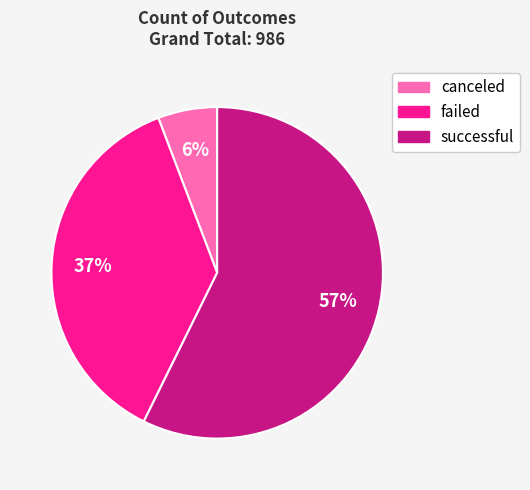

Which has a higher value, failed or successful?

successful